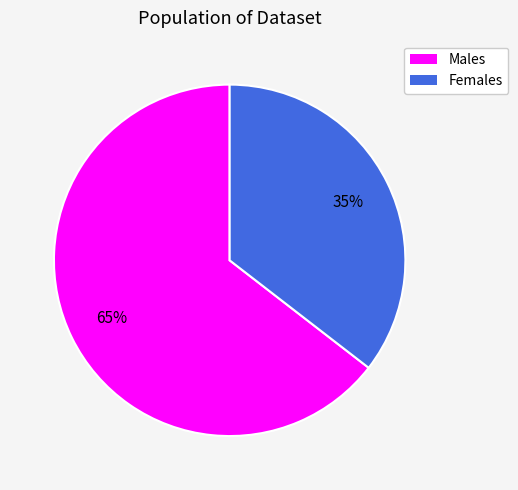

Count the number of slices in the pie.

2